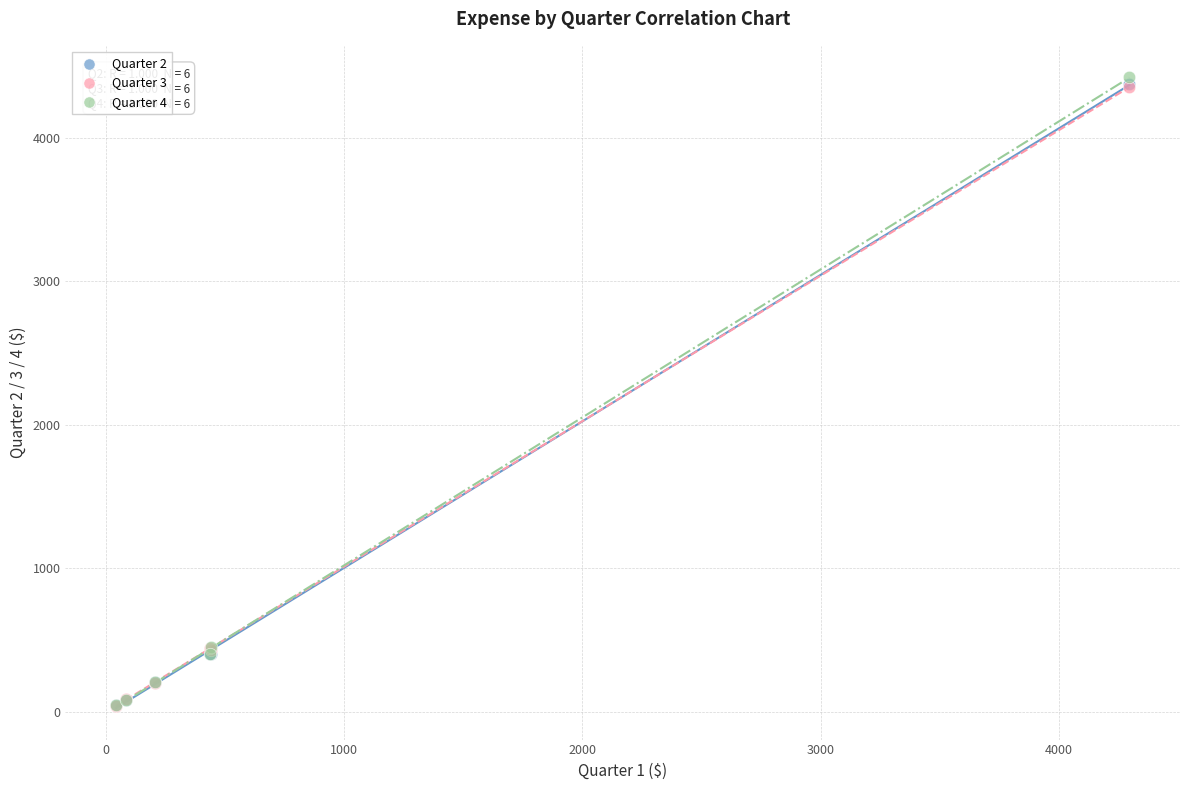

Which series reaches the maximum Y coordinate?

Quarter 4